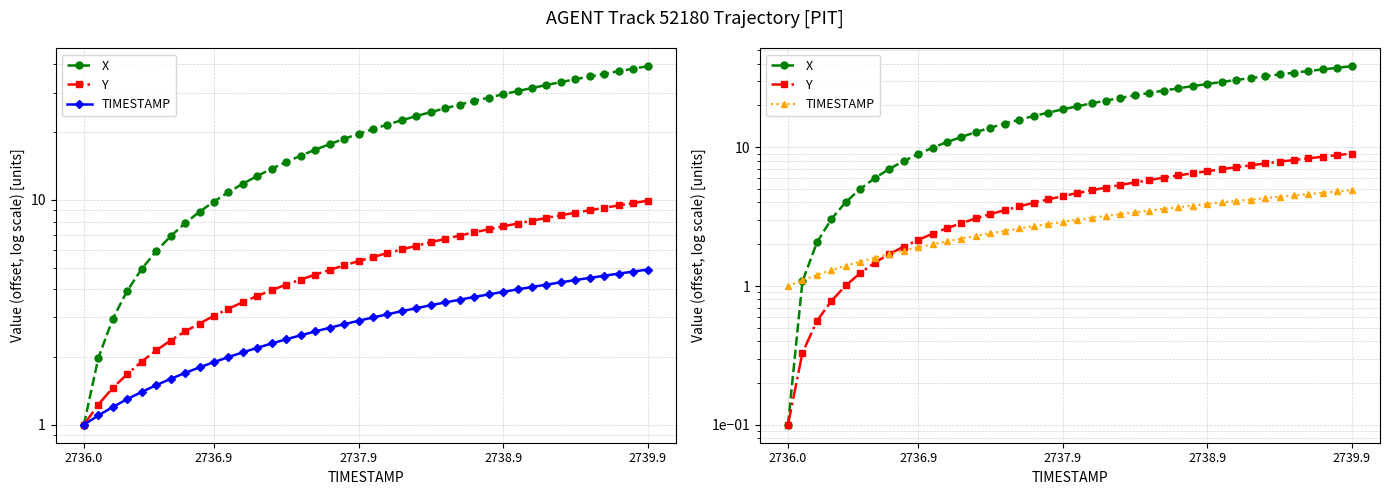

How many categories are shown in the chart?

40